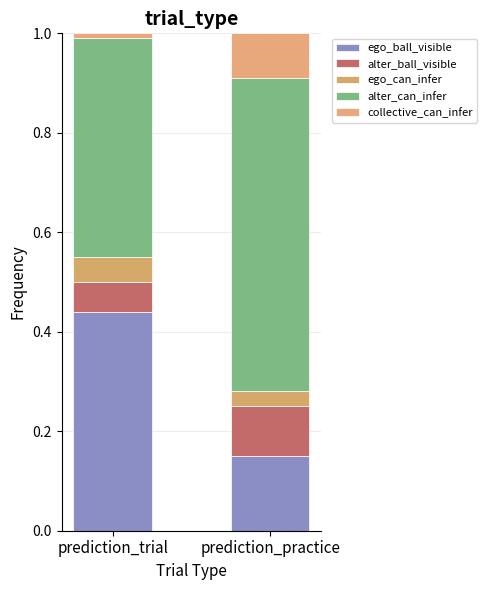

What is the label of the 1st bar from the left?

prediction_trial